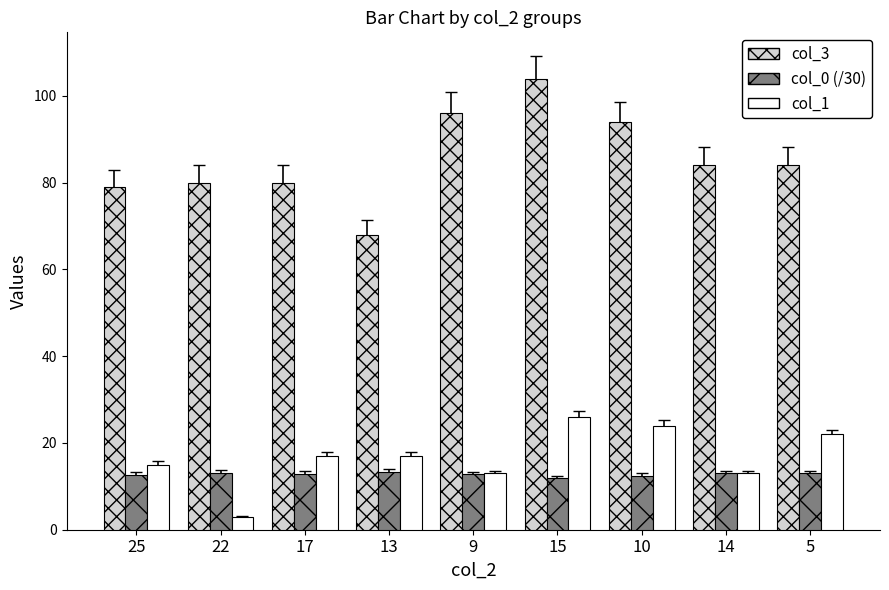

The value of col_1 at 14 is 4.0. True or false?

False